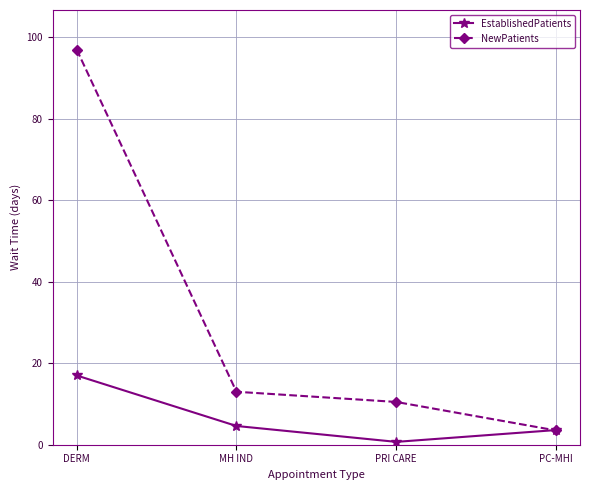

What is the spread (max minus min) of values at DERM?

80.0